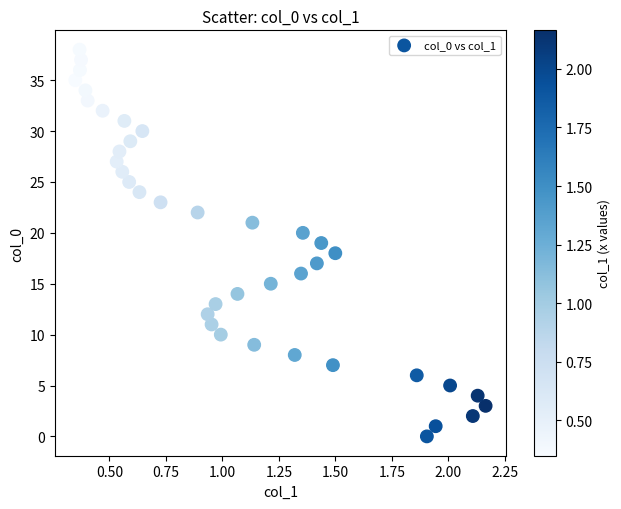

What is the range of Y values (max minus min)?

38